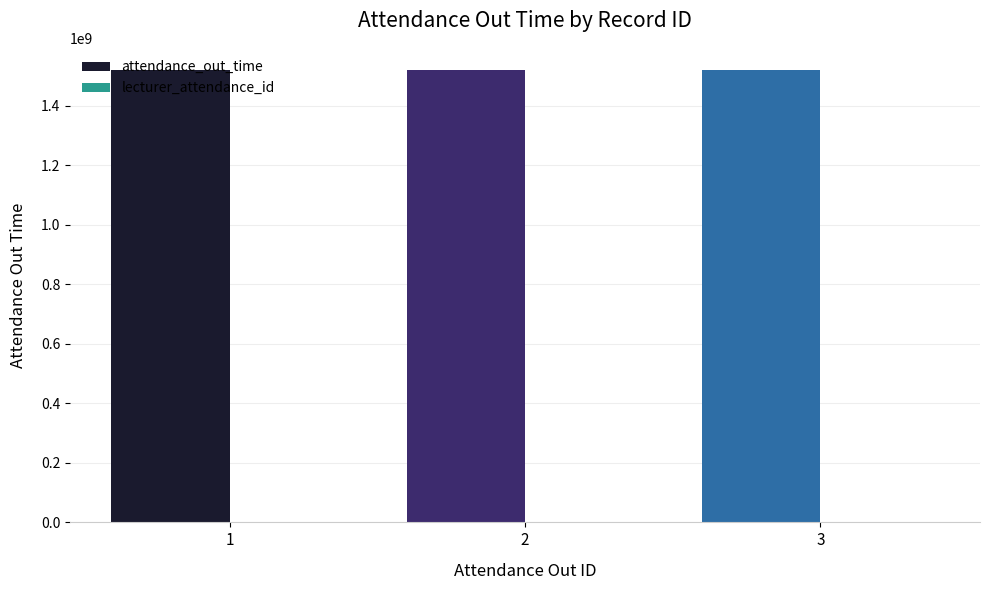

What is the sum of all attendance_out_time values?

4554214200